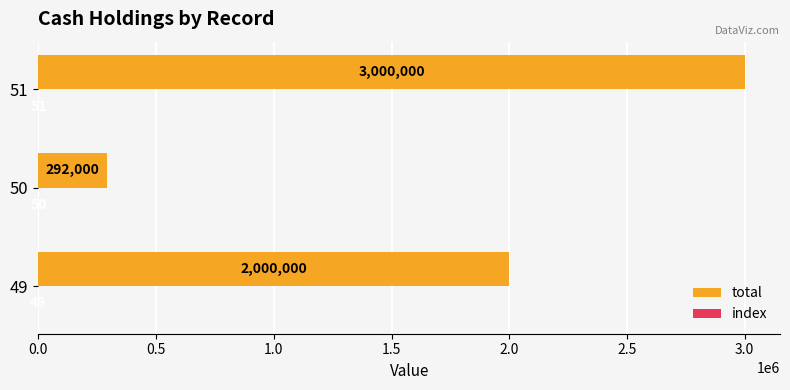

How many categories are shown in the chart?

3